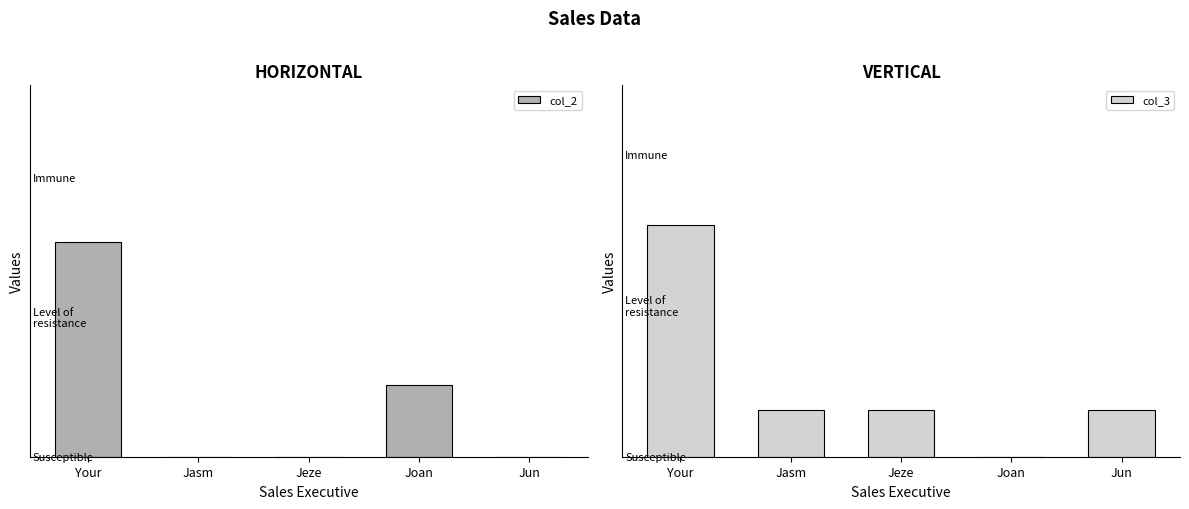

At how many categories does at least one series exceed 2?

1